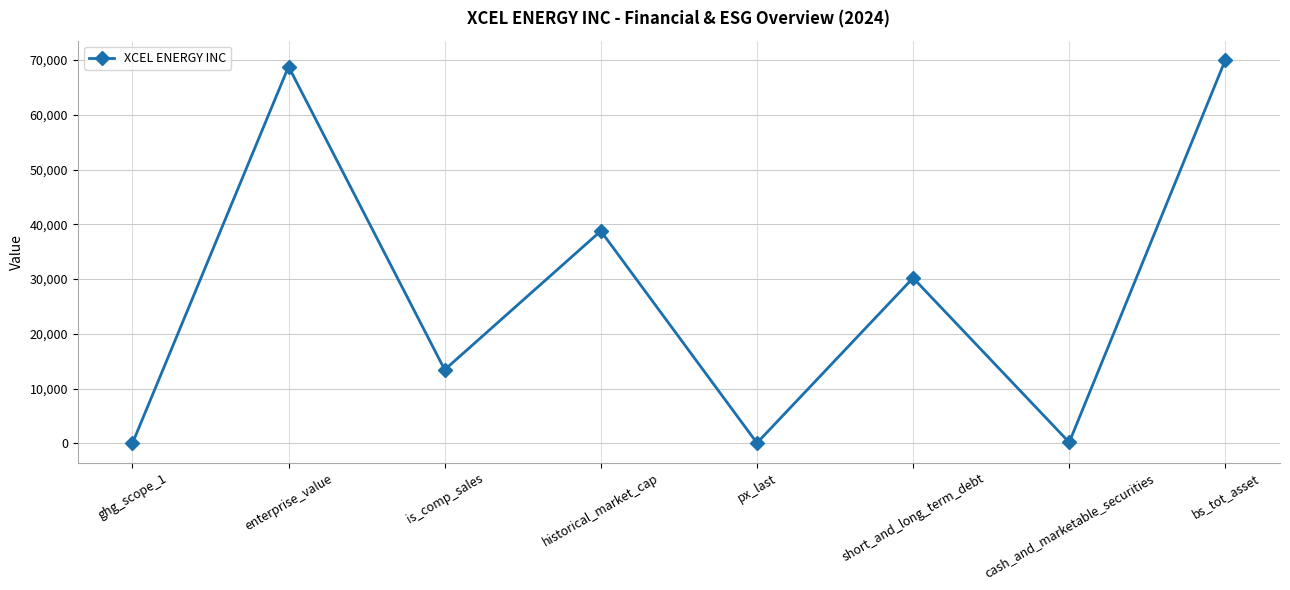

At which category does the data reach its first local valley?

is_comp_sales